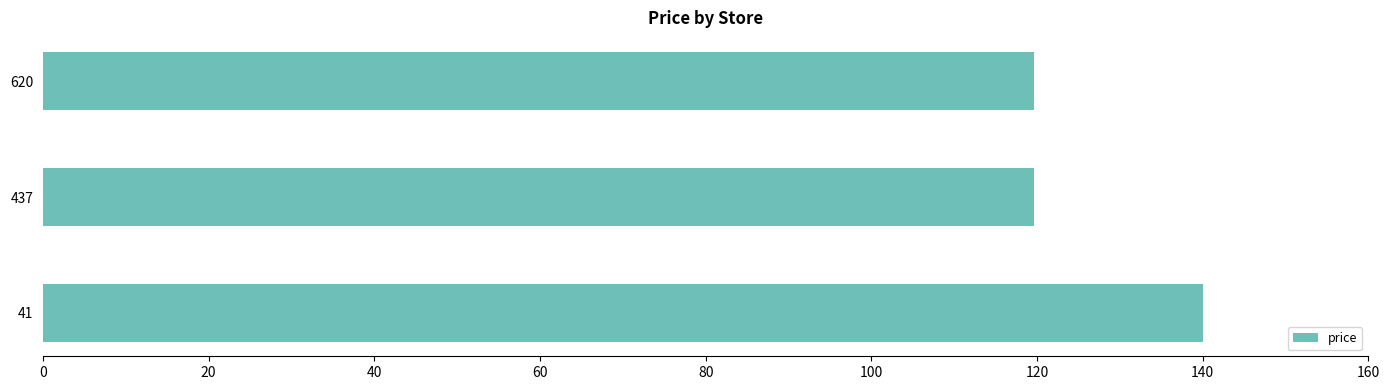

The chart shows a value of 140.0 at 41. True or false?

True